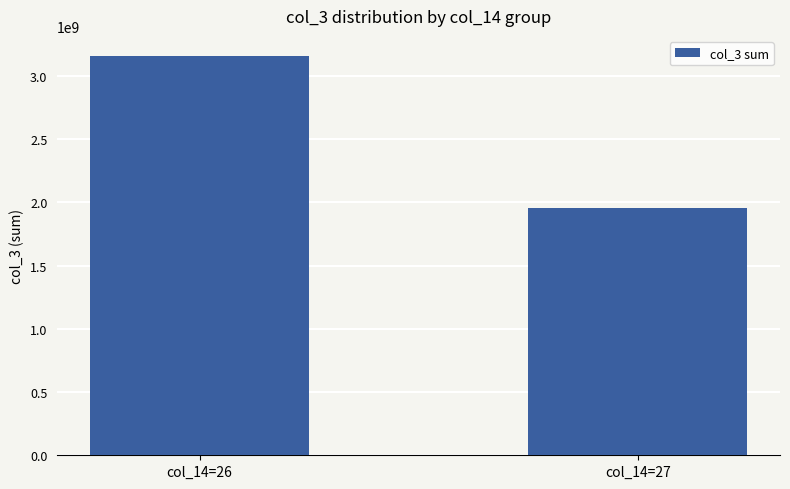

What is the change in value from col_14=26 to col_14=27?

-1202173760